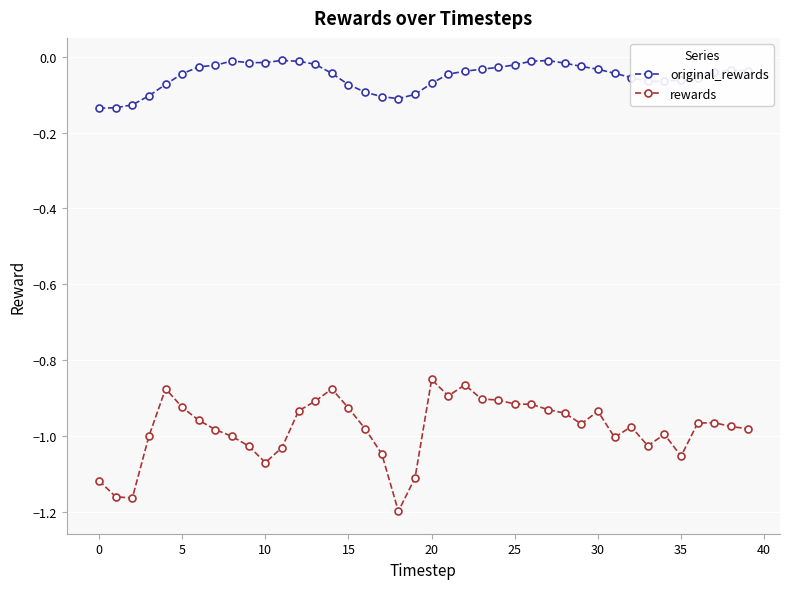

What is the sum of all rewards values?

-39.3